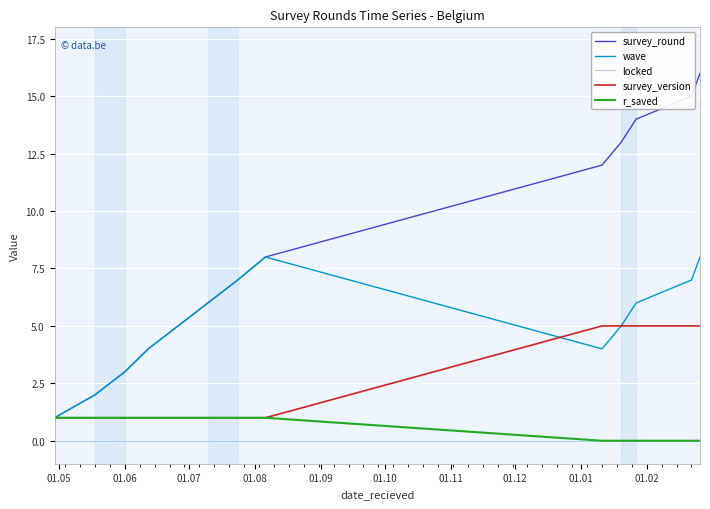

Which series has the largest range (max minus min)?

survey_round